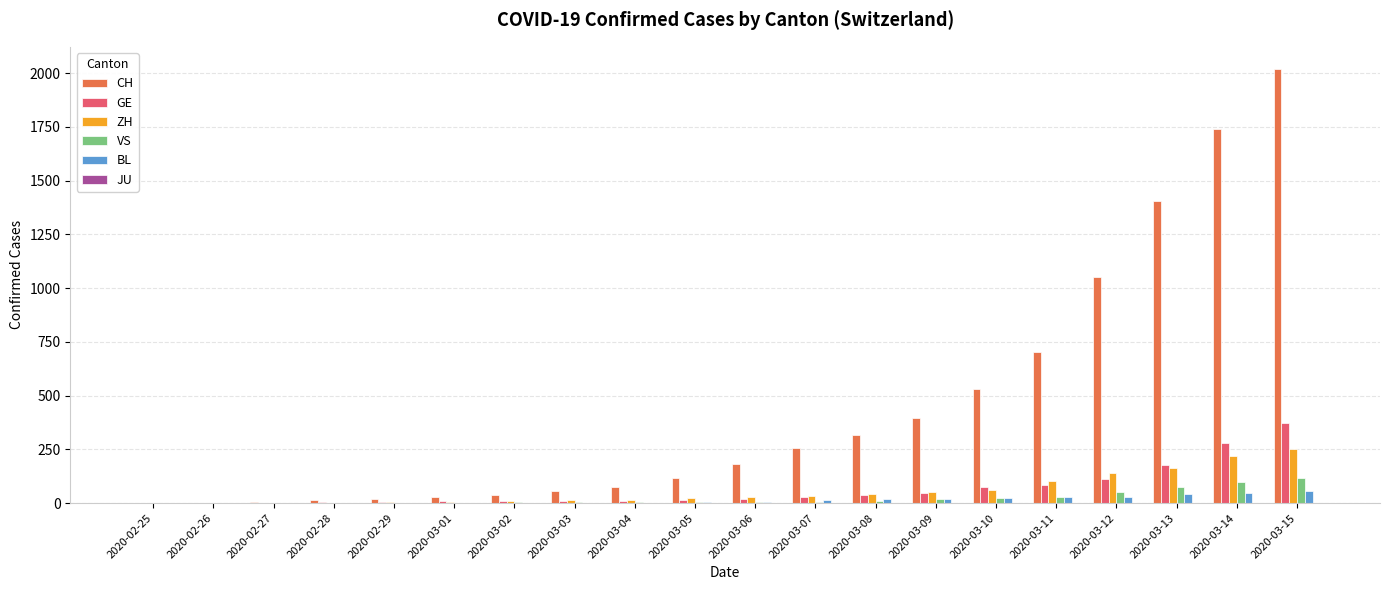

Between 2020-02-27 and 2020-03-11, which series saw the biggest shift?

CH